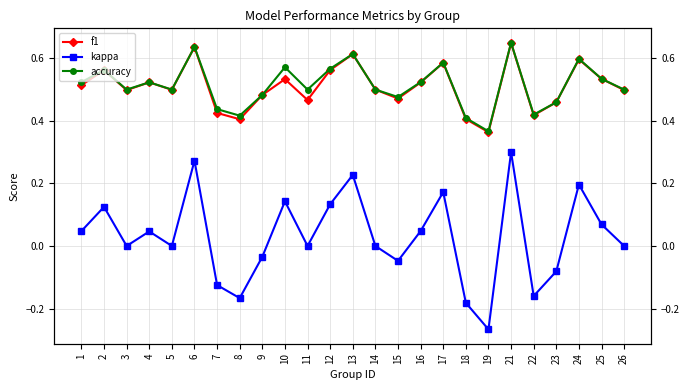

What value does the f1 series have at 18?

0.4